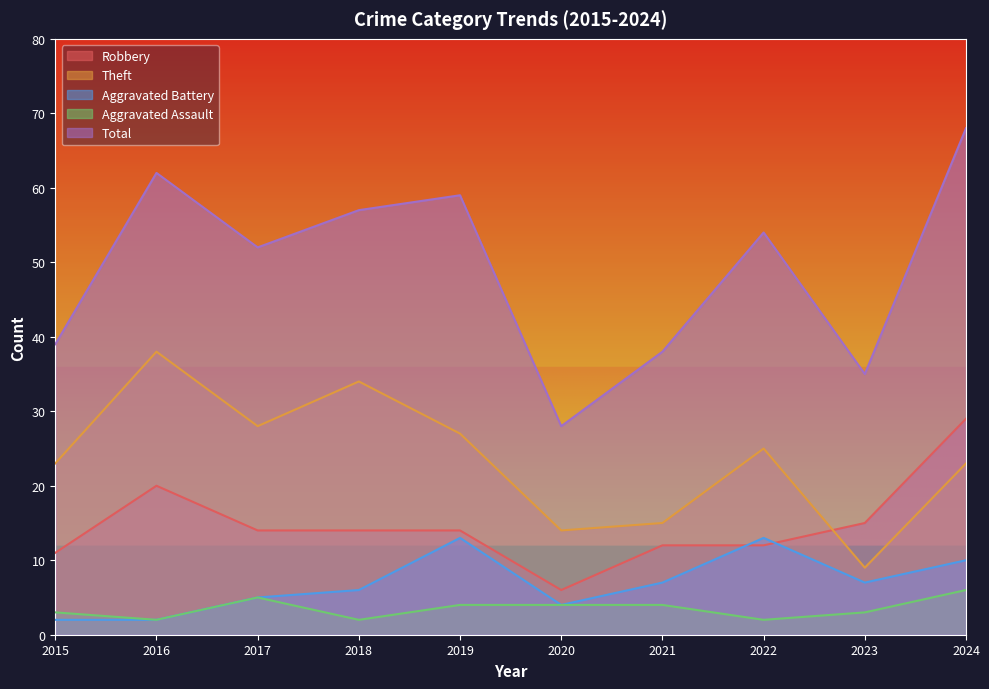

What are all the series names shown in the legend?

Robbery, Theft, Aggravated Battery, Aggravated Assault, Total